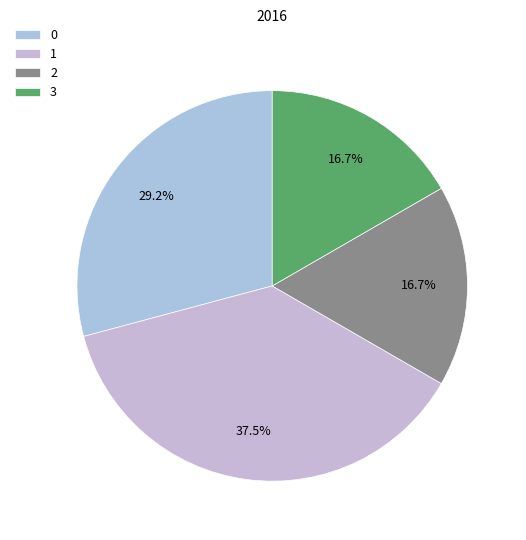

To the nearest percent, what is the average slice percentage?

25%